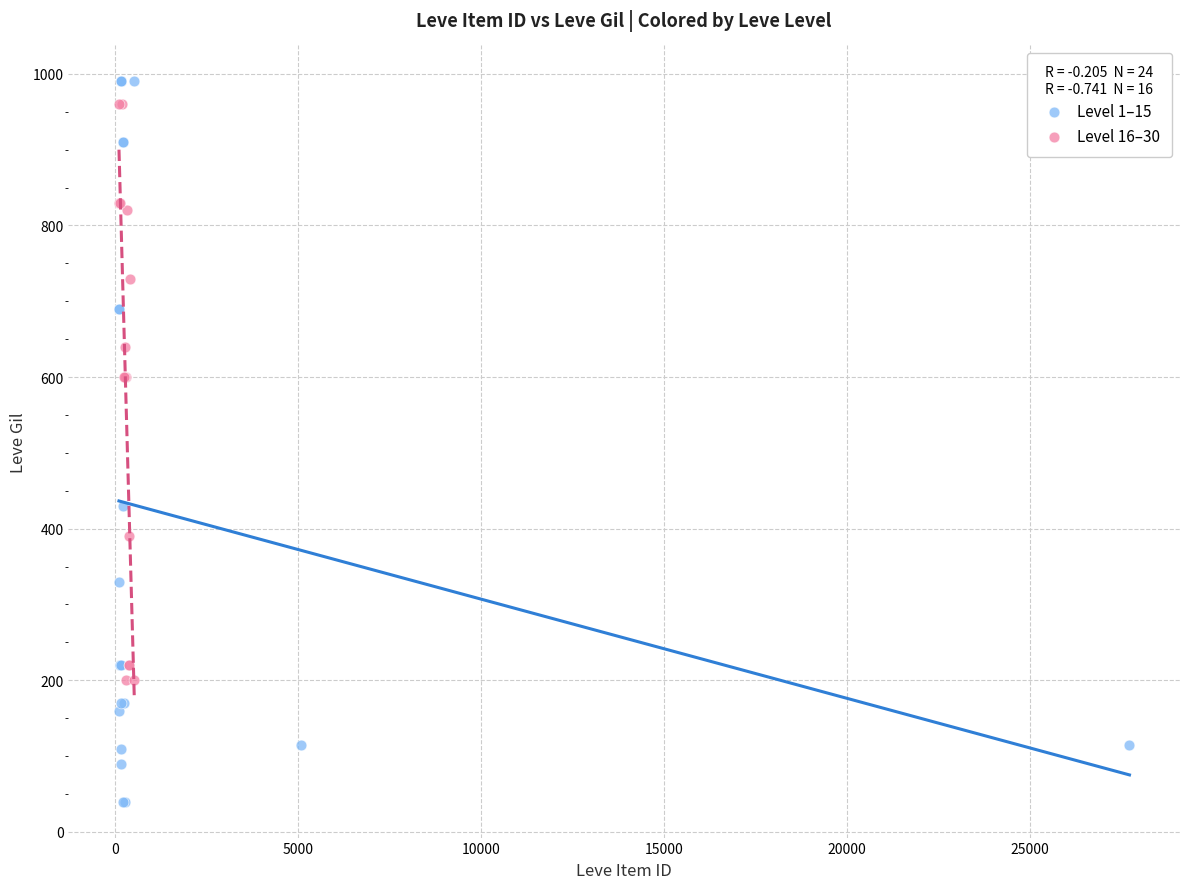

Which series contains the lowest Y value?

Level 1–15